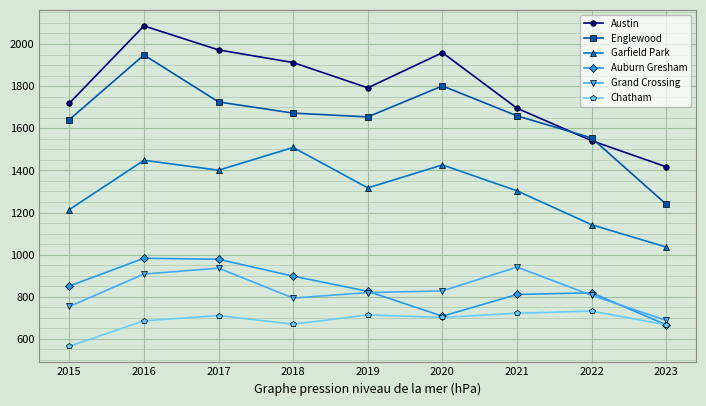

Does the chart have visible grid lines?

Yes